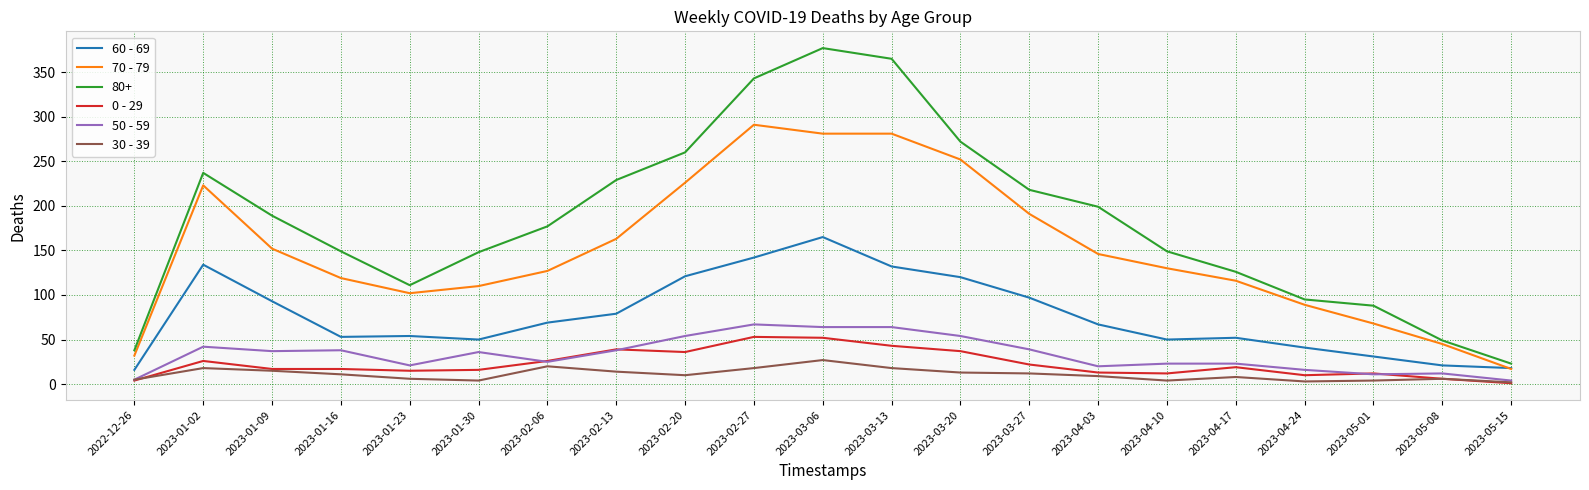

Which series changed the most between 2023-03-13 and 2023-04-24?

80+